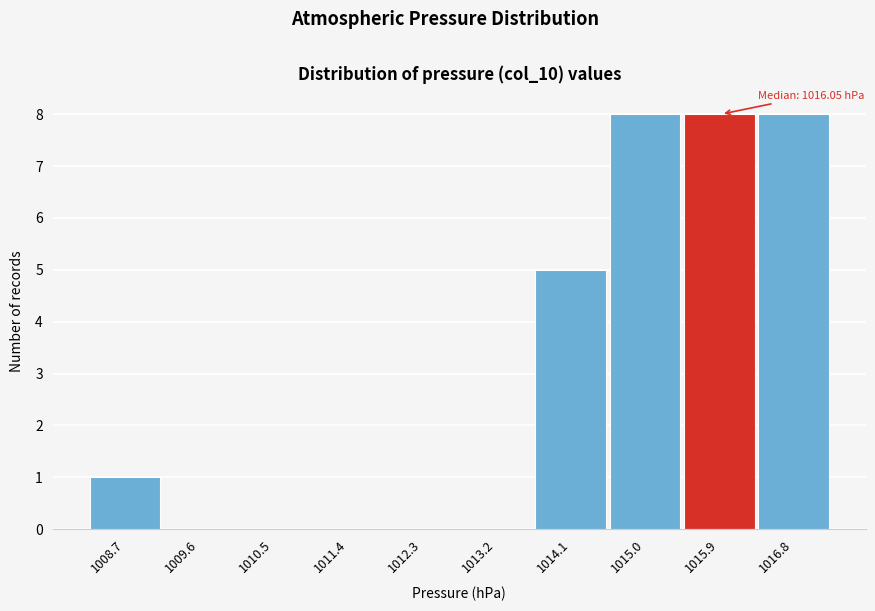

Reading left to right, list all the values displayed in this chart.

1008.7=1	1009.6=0	1010.5=0	1011.4=0	1012.3=0	1013.2=0	1014.1=5	1015.0=8	1015.9=8	1016.8=8